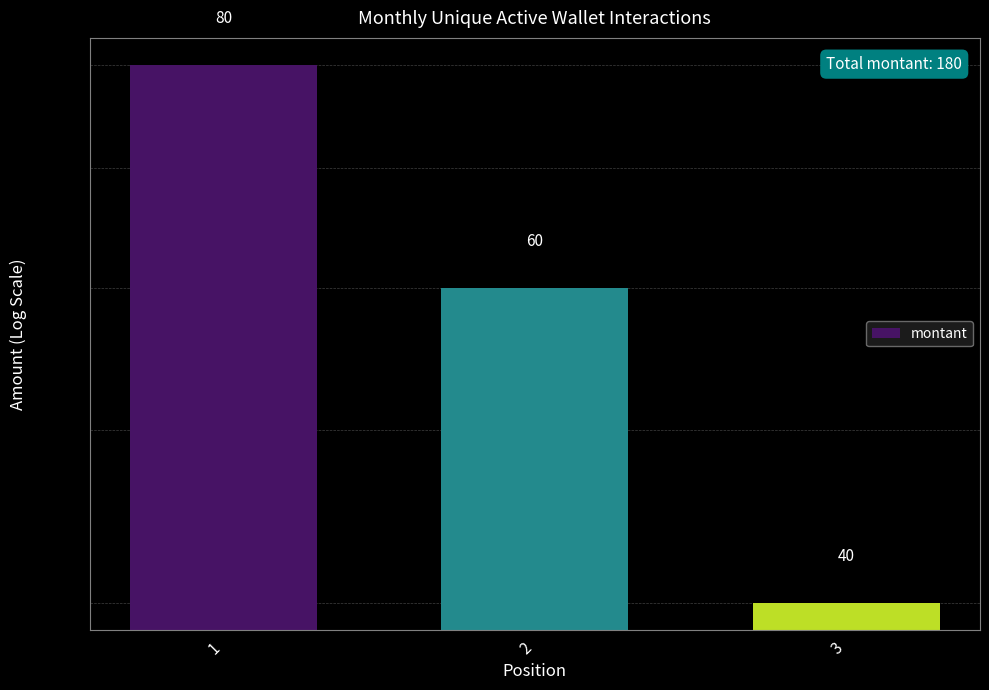

What is the smallest value displayed?

40